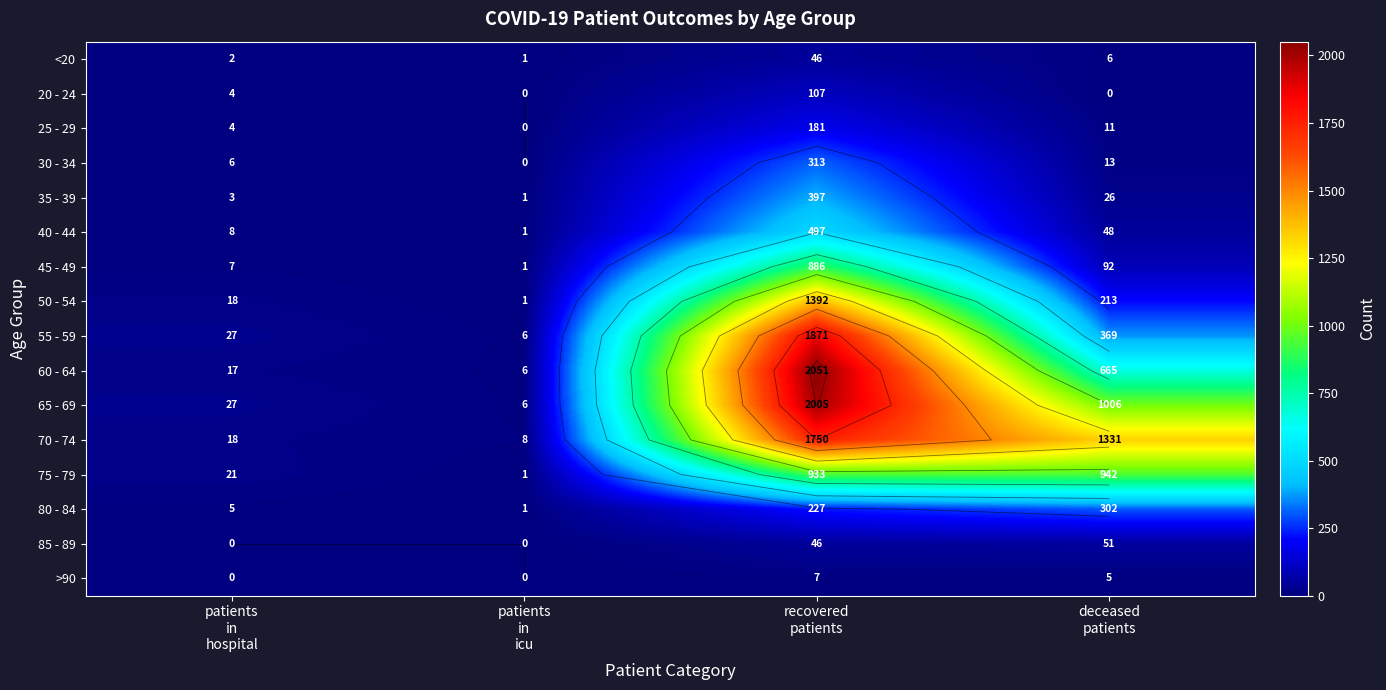

Rank the categories by 50 - 54 value from lowest to highest.

patients in icu, patients in hospital, deceased patients, recovered patients